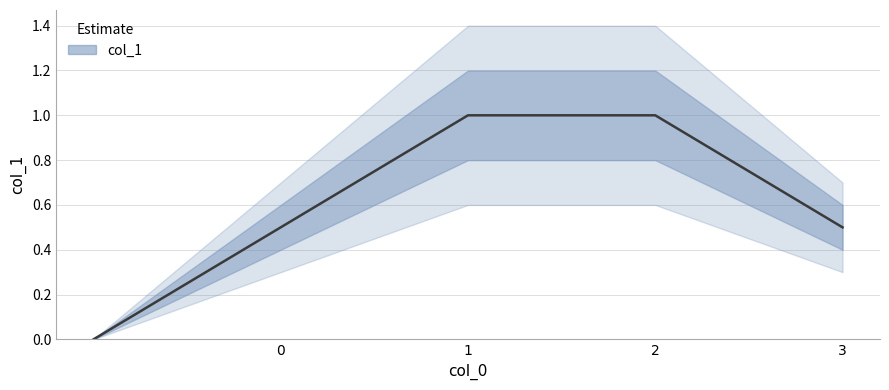

What position from the left is 2?

4